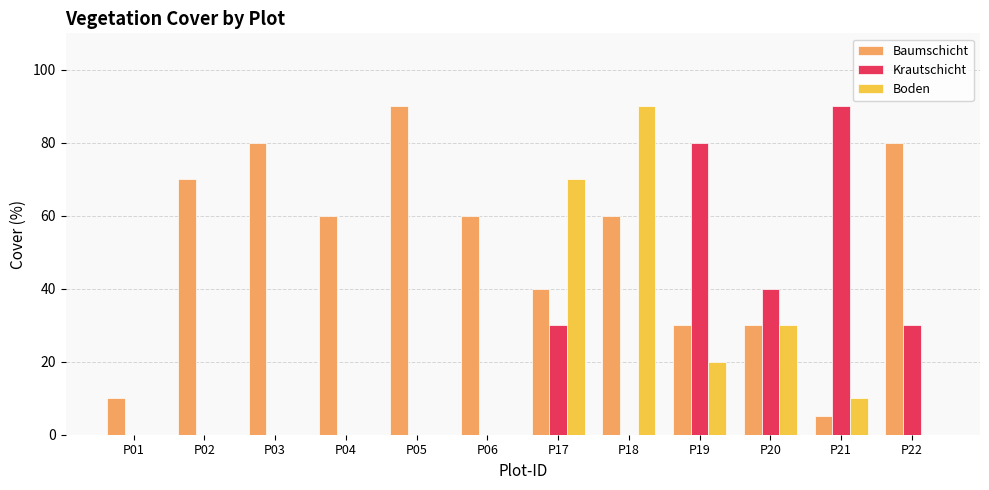

What is the maximum value shown in the chart?

90